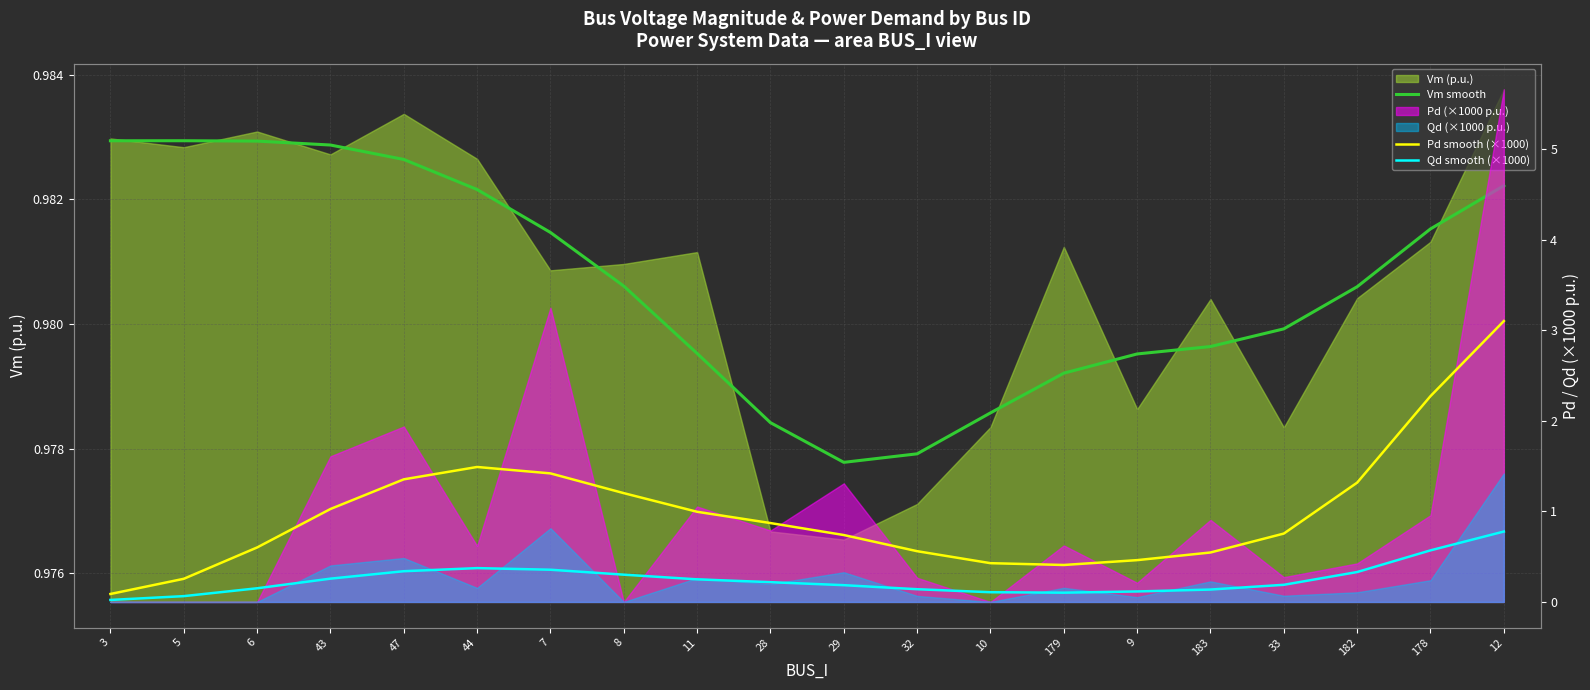

True or false: Qd smooth (×1000) and Pd smooth (×1000) intersect in this chart.

False